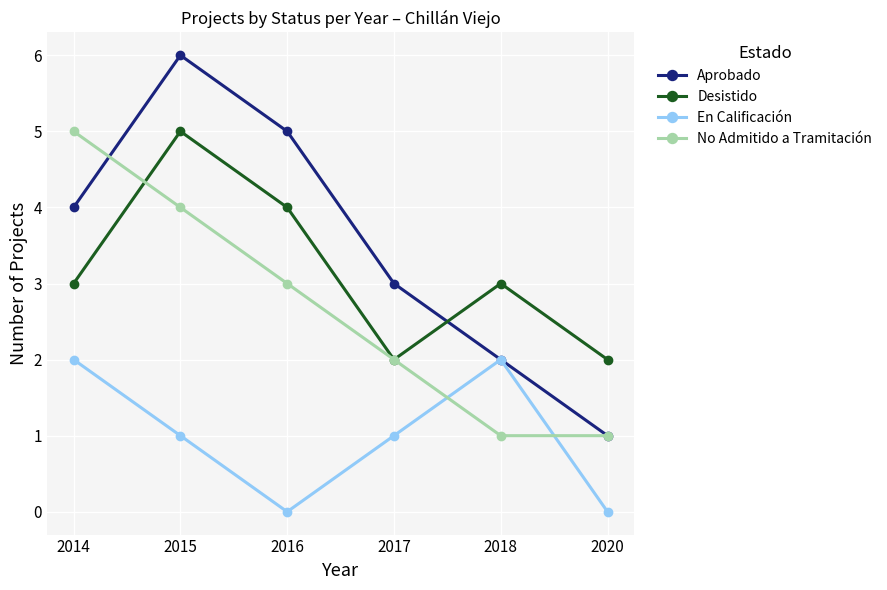

What are all the series names shown in the legend?

Aprobado, Desistido, En Calificación, No Admitido a Tramitación